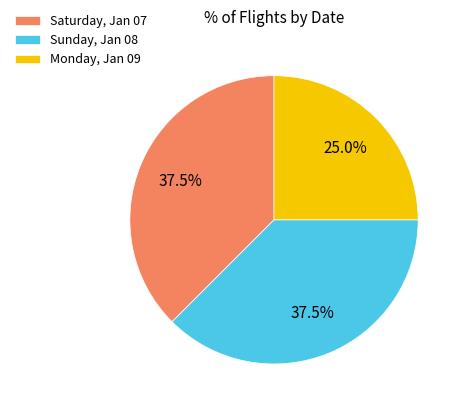

Combined, what portion of the pie is Monday, Jan 09 and Sunday, Jan 08?

62.5%